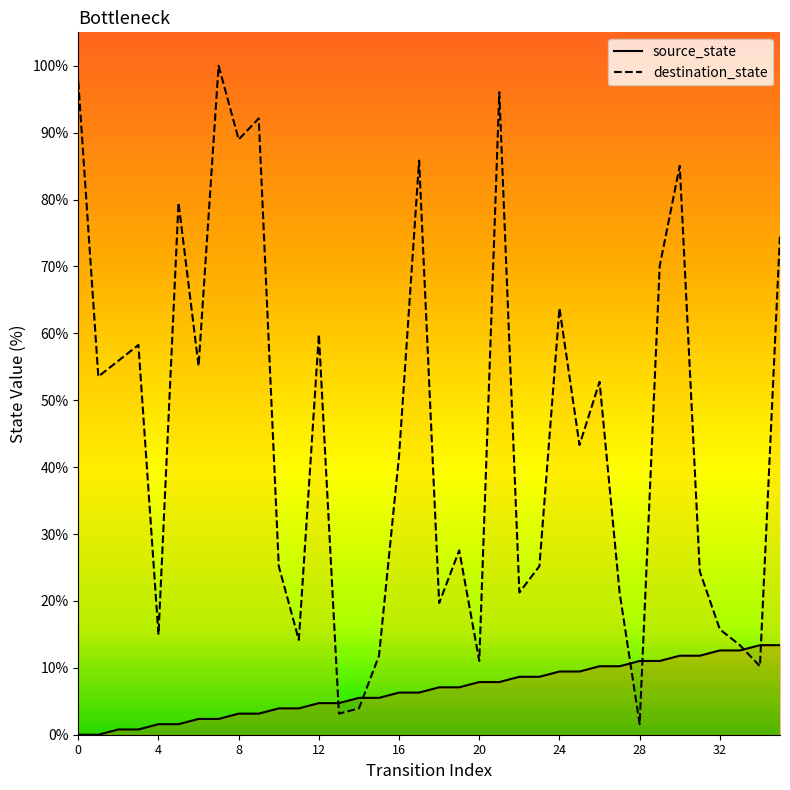

Which series changed the most between 12 and 16?

destination_state